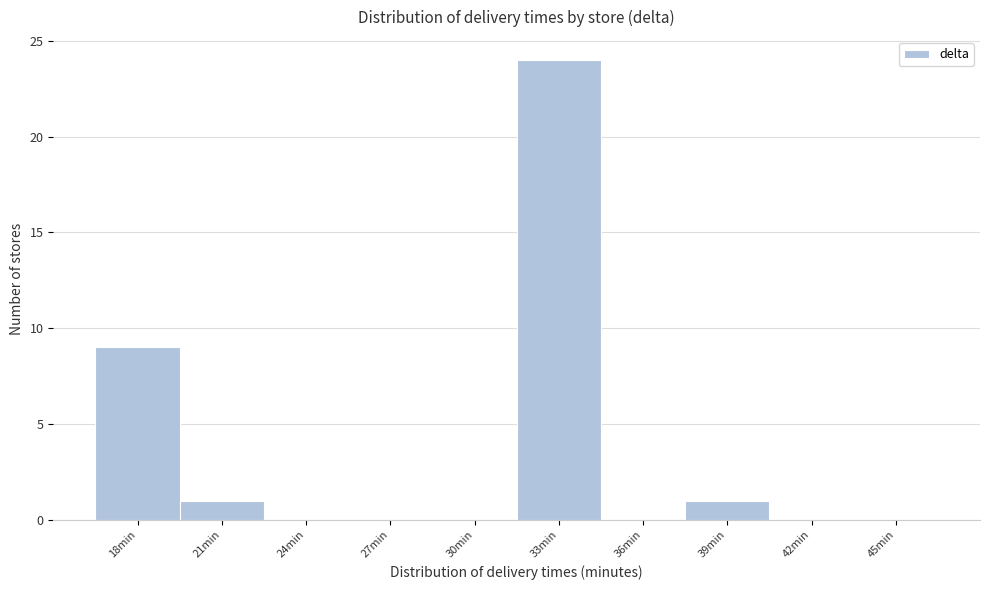

Reading left to right, extract all data points from this chart.

18min=9	21min=1	24min=0	27min=0	30min=0	33min=24	36min=0	39min=1	42min=0	45min=0